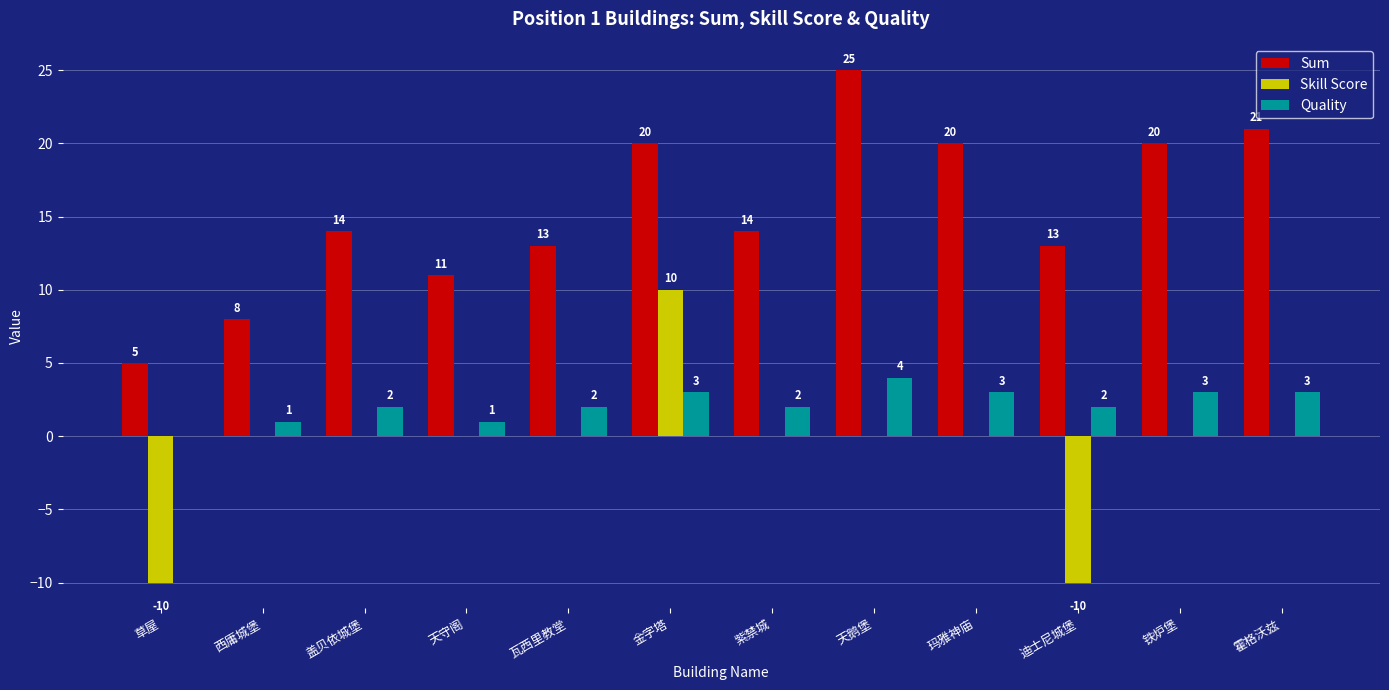

The value of Sum at 草屋 is 7. True or false?

False